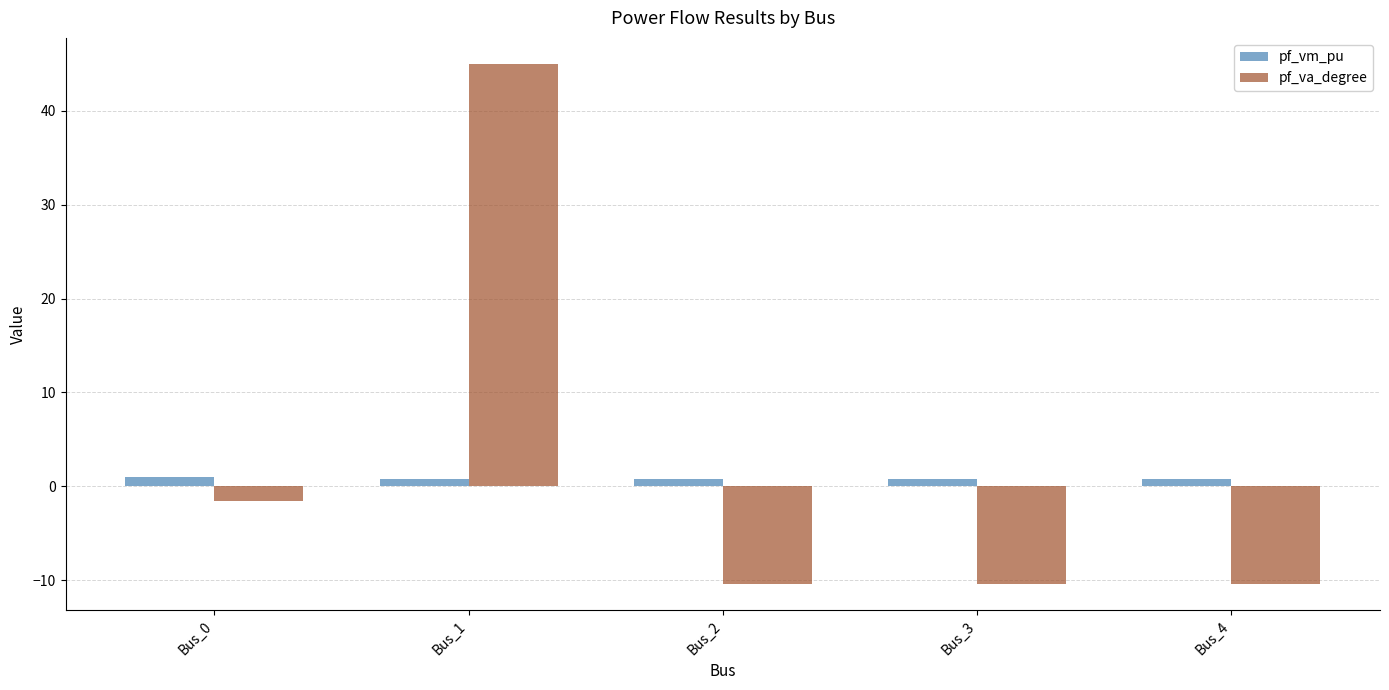

At which category is the sum across all series the highest?

Bus_1